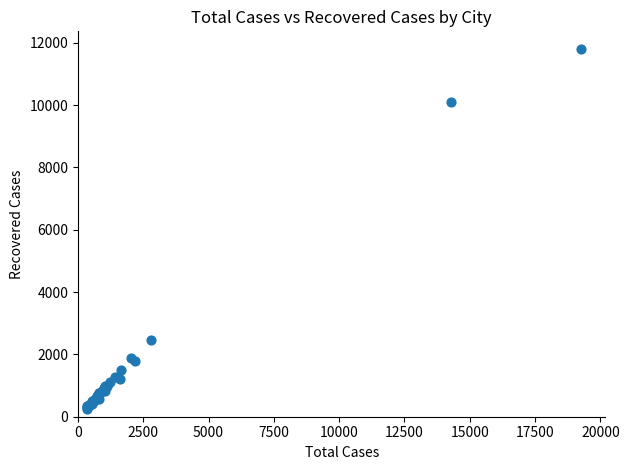

What Y value in the scatter plot is closest to 6024?

2446